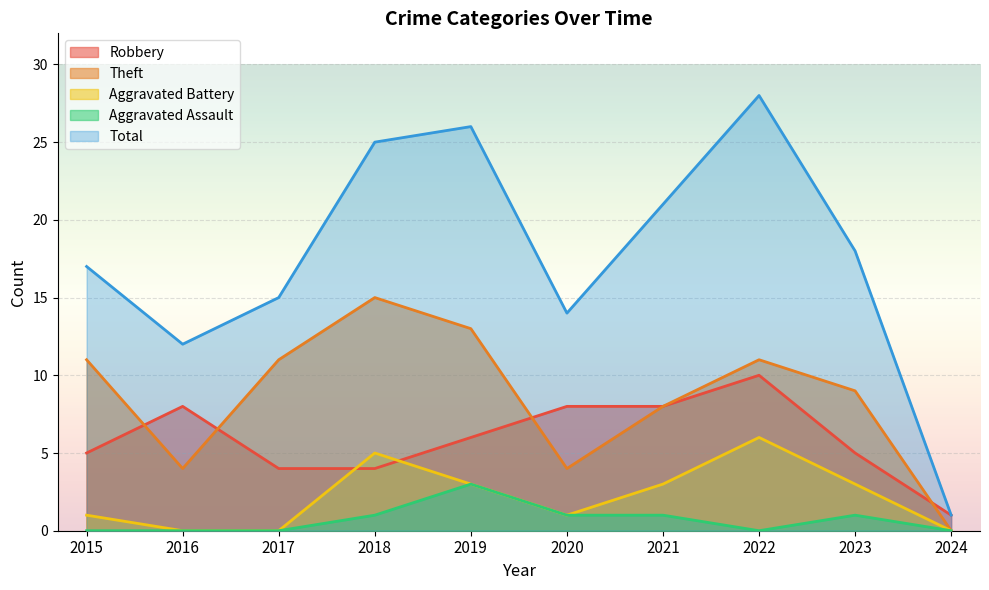

Which category has the lowest value across all series?

2024